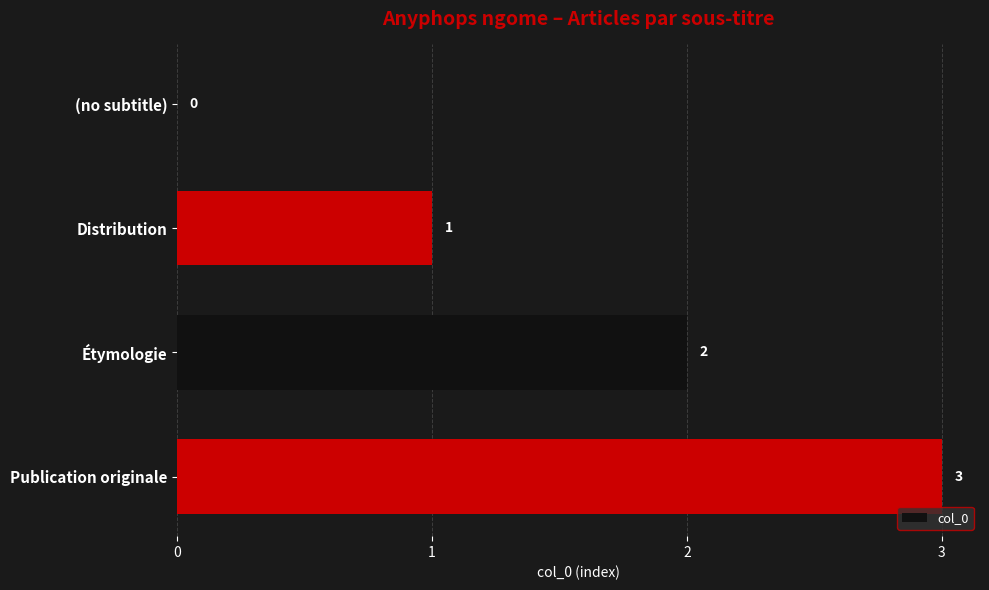

The chart shows a value of 2 at Distribution. True or false?

False